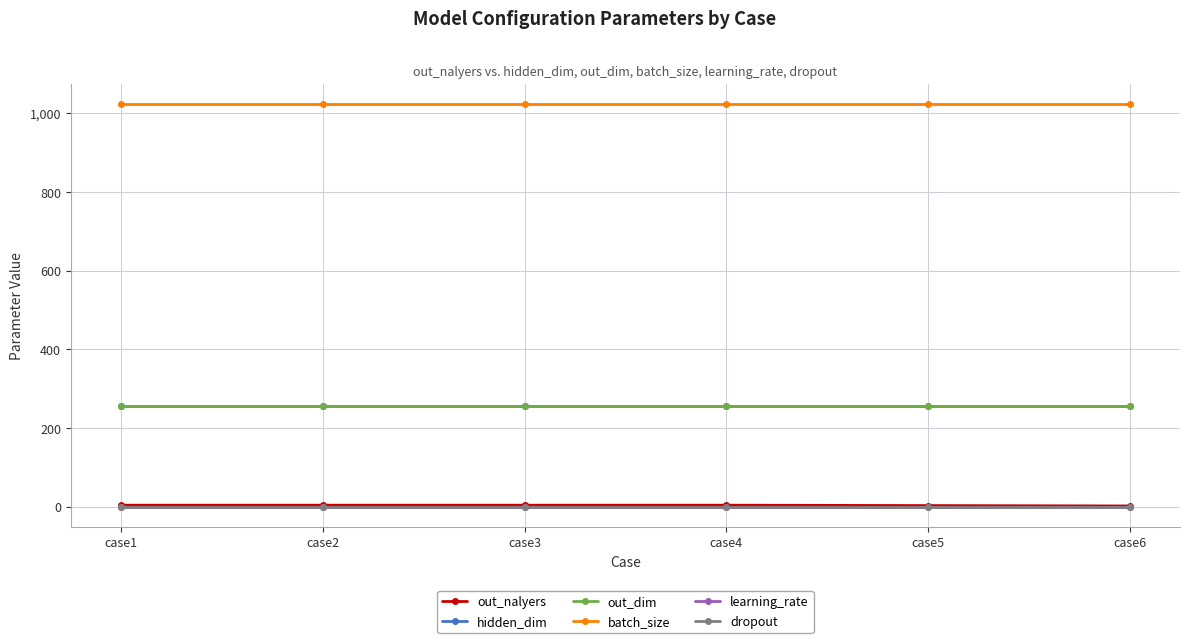

At which category is the sum across all series the highest?

case1